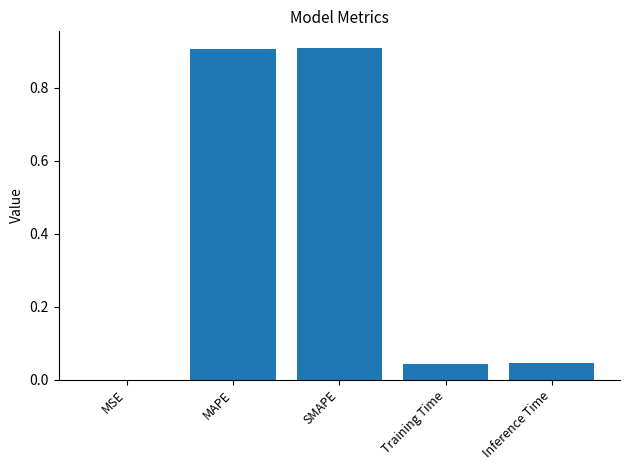

What is the sum of all values?

1.9